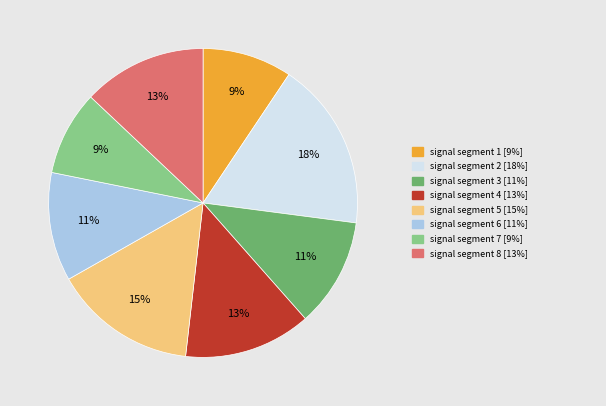

Does any single category account for the majority?

No